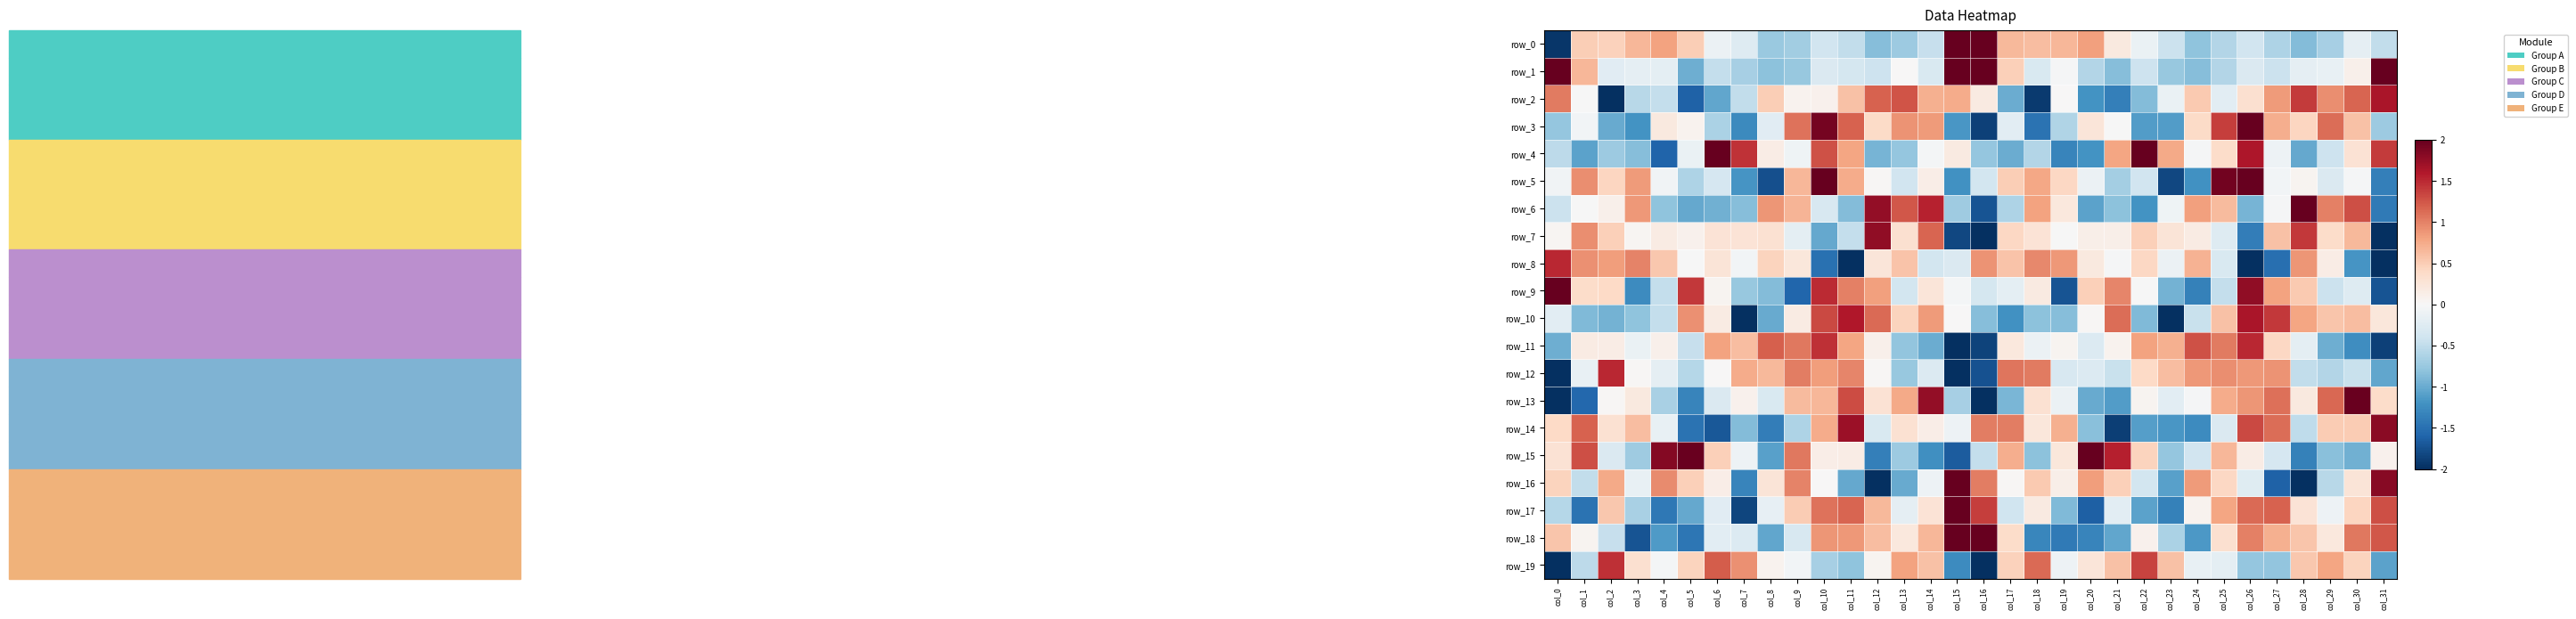

Where does the row_7 series first go above 0?

col_0